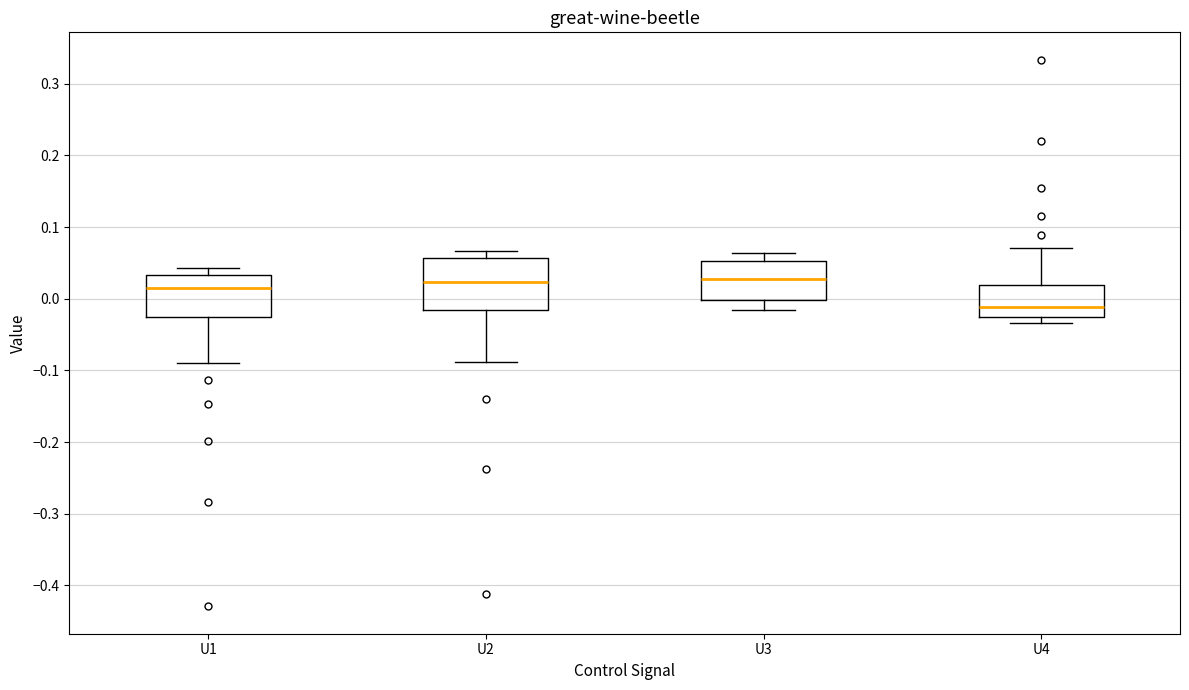

Comparing the boxes themselves (not the whiskers), which one is the tallest?

U2